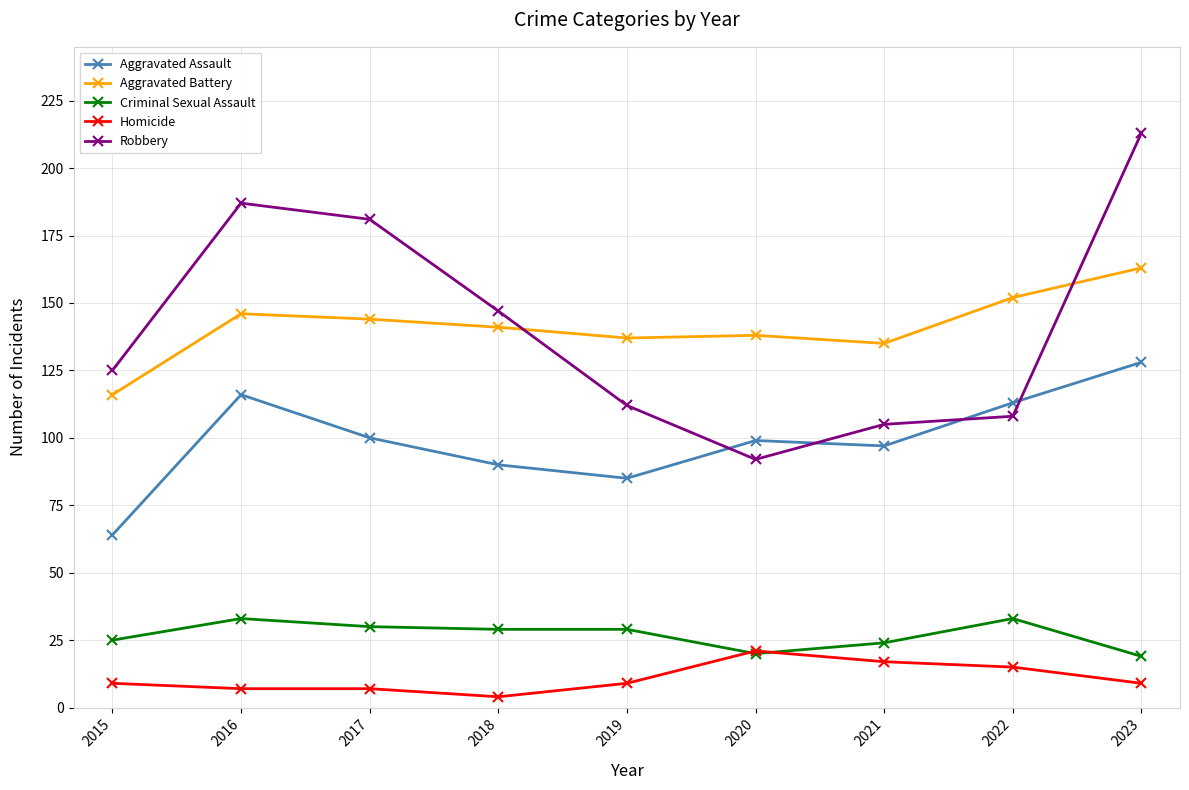

At which category does Robbery reach its first local valley?

2020